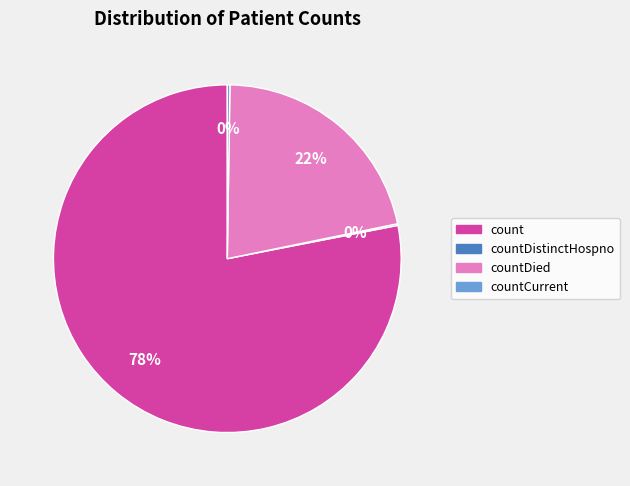

To the nearest percent, what is the average slice percentage?

25%